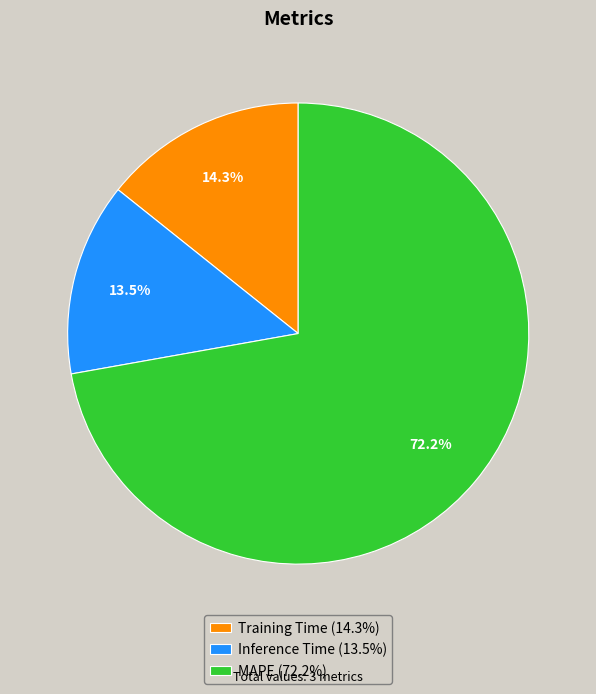

To the nearest percent, what is the combined percentage of MAPE and Training Time?

86%